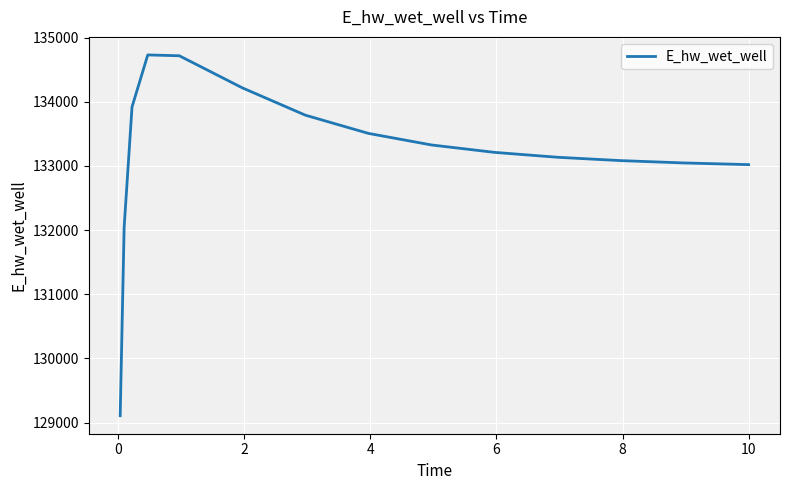

What is the maximum value shown in the chart?

134728.8